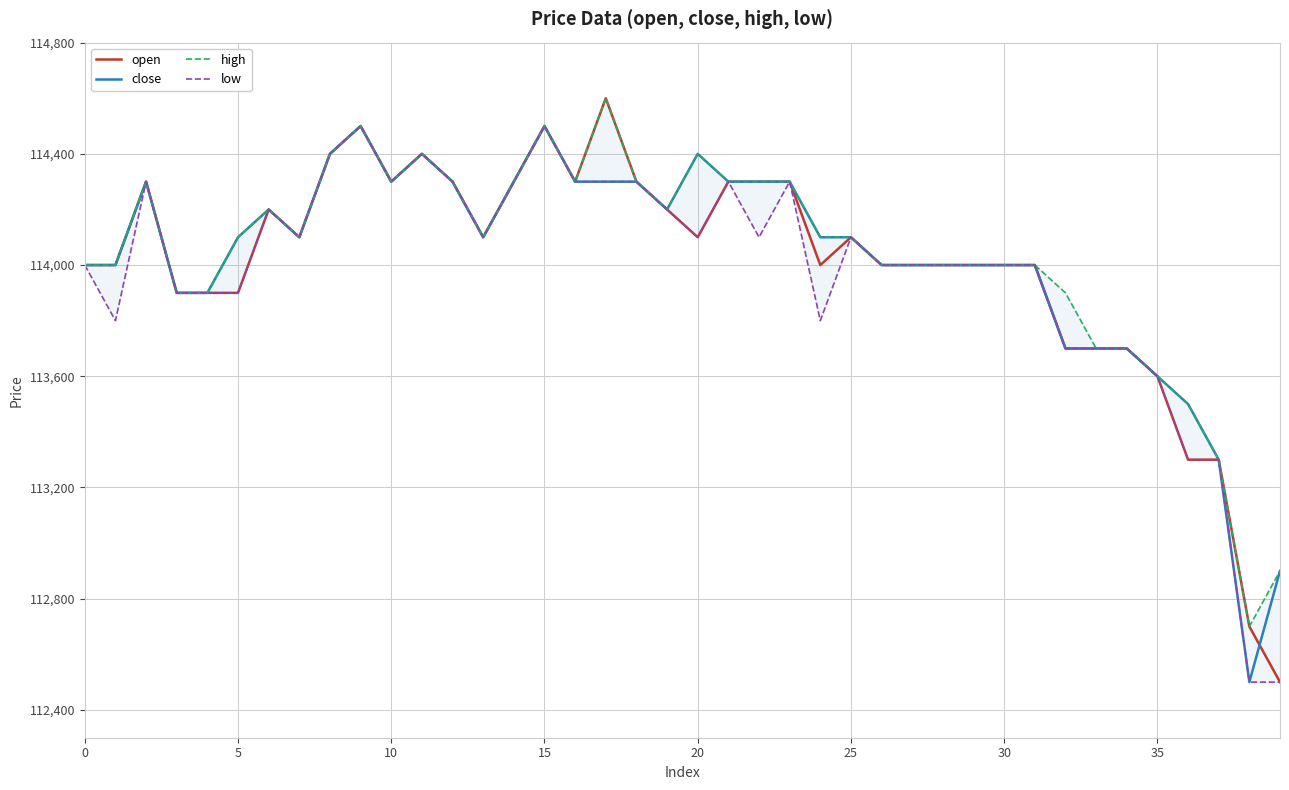

What is the sum of all low values?

4559000